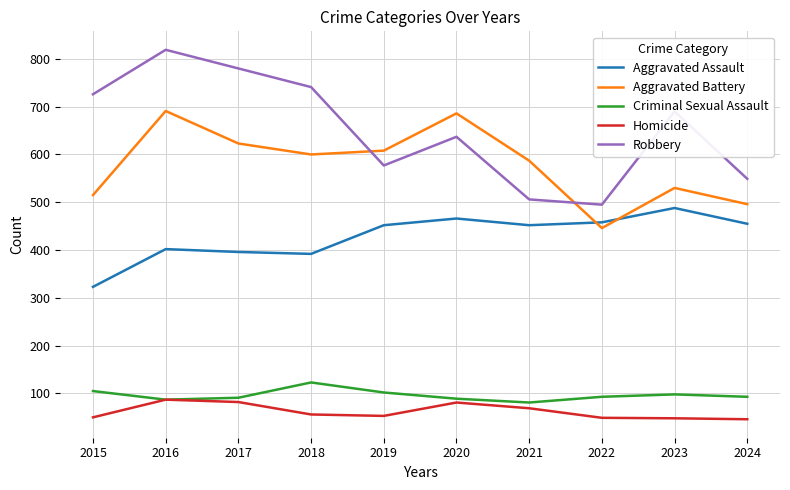

What is the approximate value of Aggravated Battery at 2022?

446